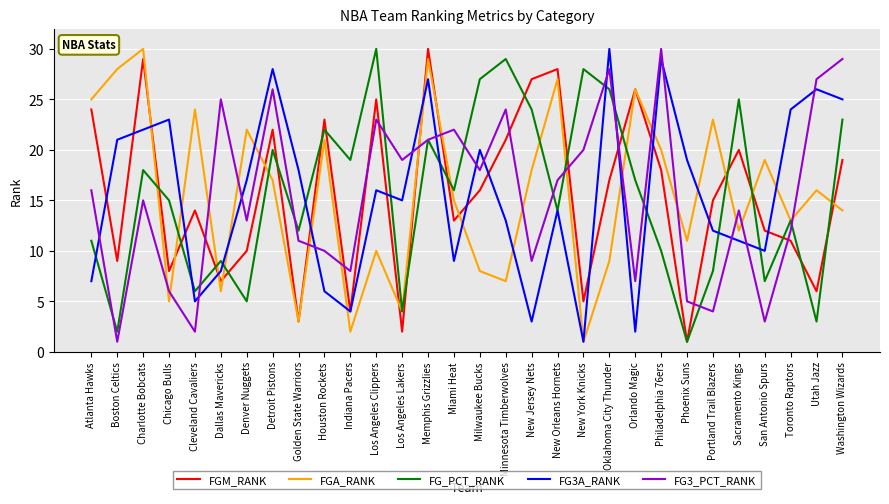

What position from the right is Los Angeles Clippers?

19